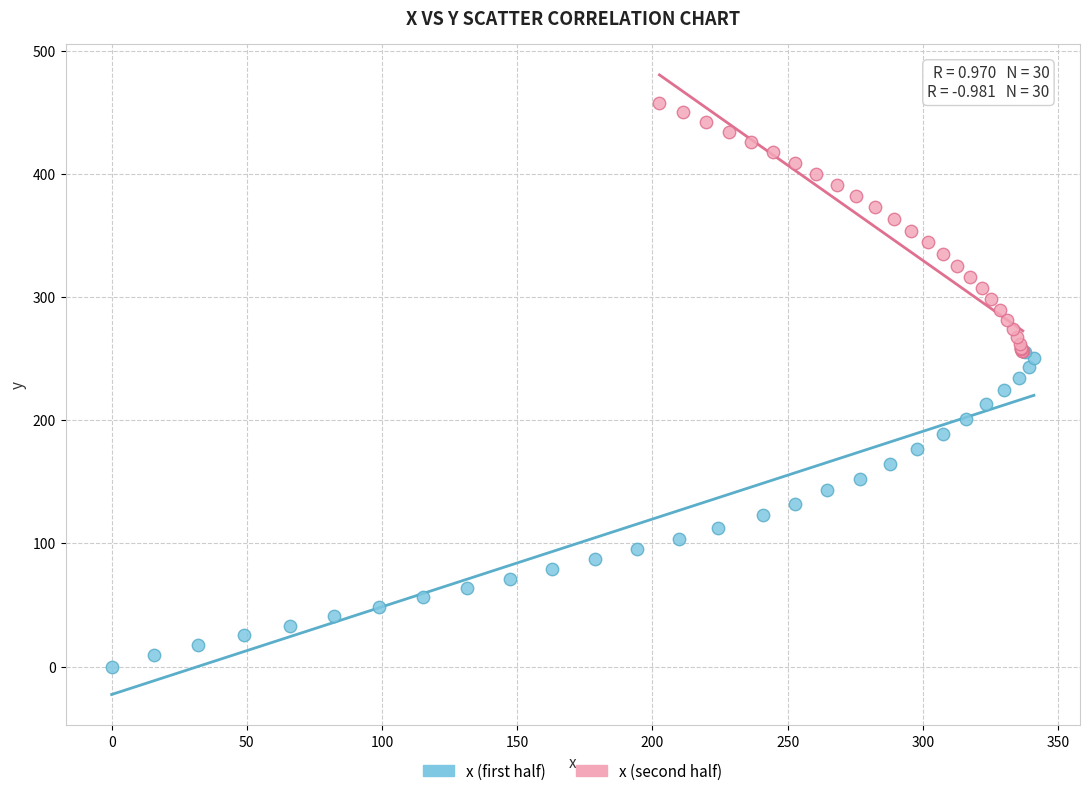

Which series reaches the maximum Y coordinate?

x (second half)